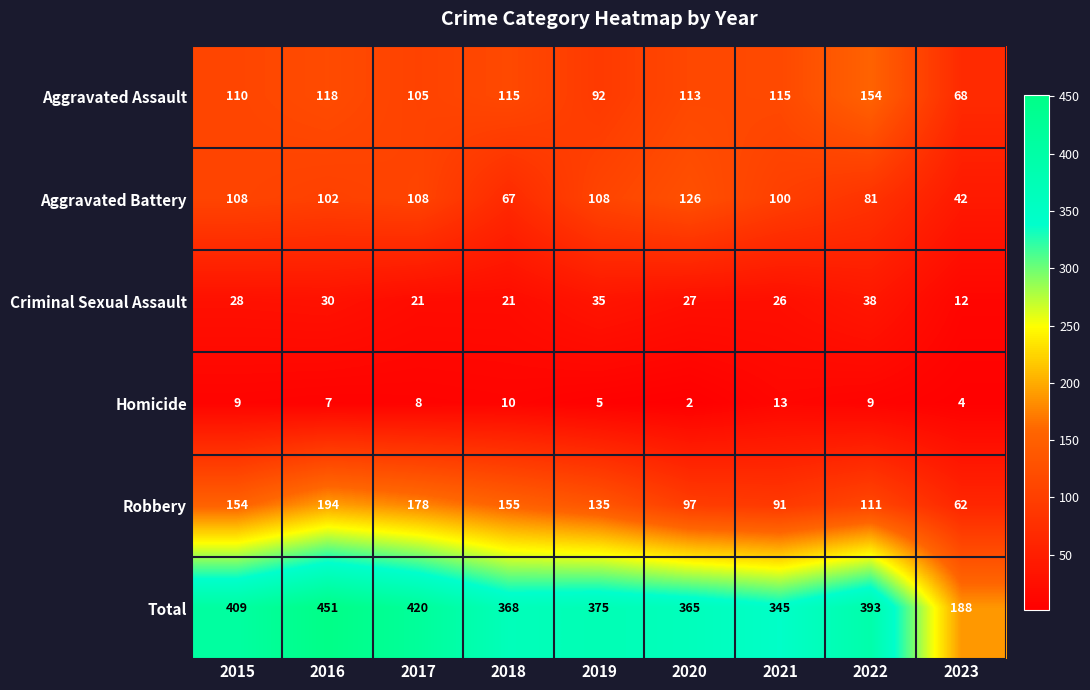

At which label is Criminal Sexual Assault closest to 25?

2021